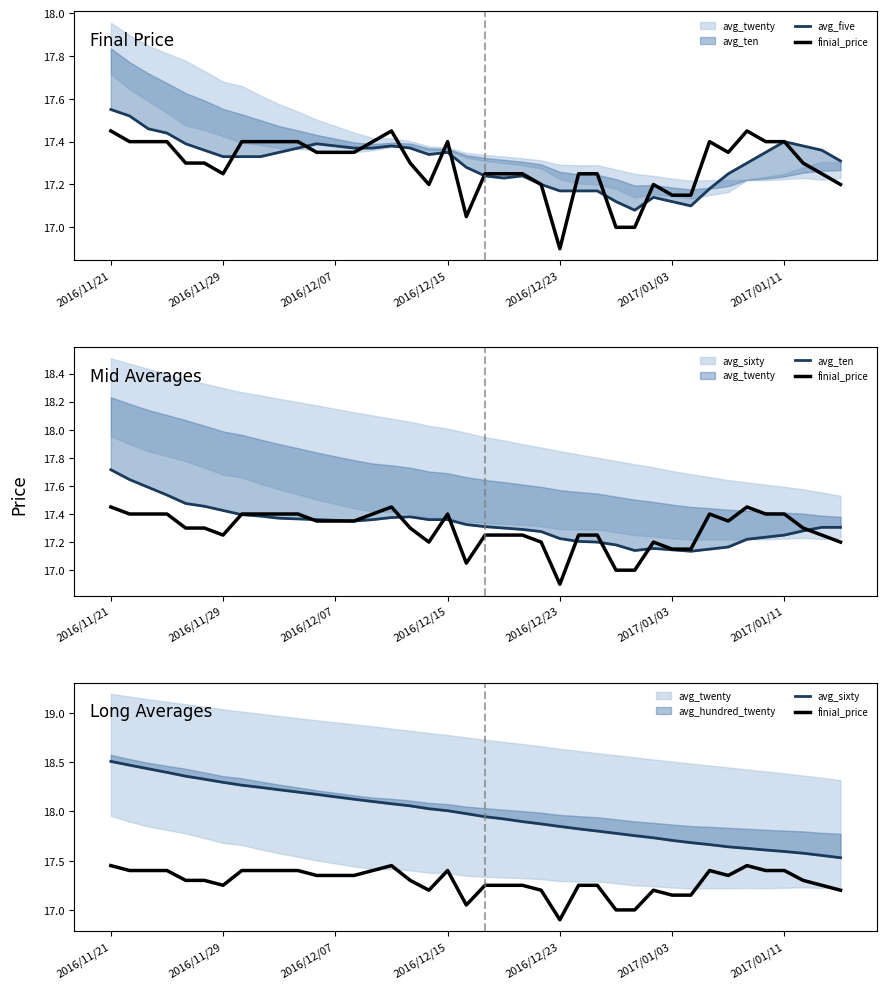

At 2016/11/29, list the series in order from largest to smallest.

avg_sixty, avg_ten, avg_five, finial_price